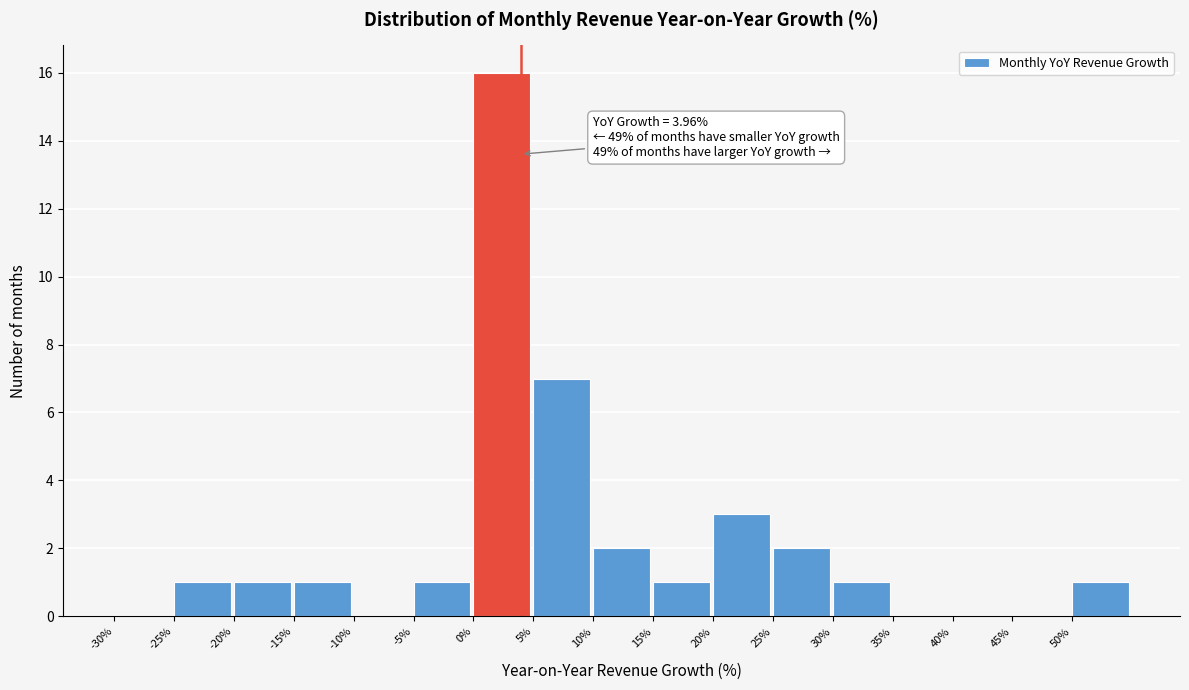

Over which range of the x-axis is the bar tallest?

0 to 5